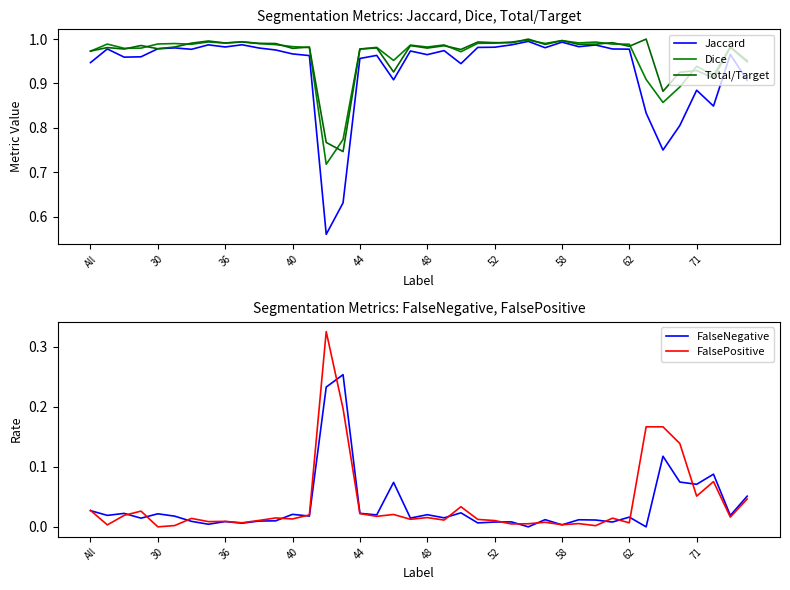

What is the difference between the maximum and second lowest values in the Dice series?

0.2